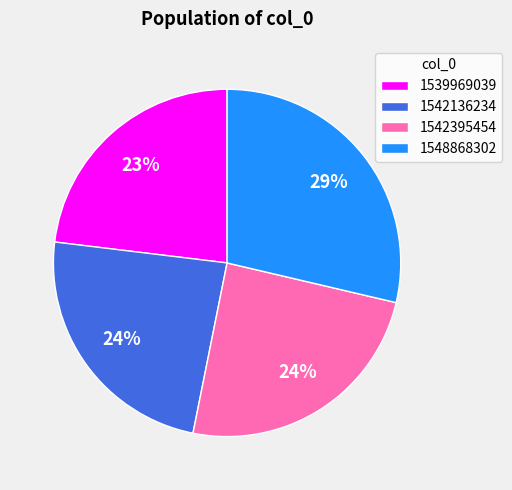

How many slices are in this pie chart?

4